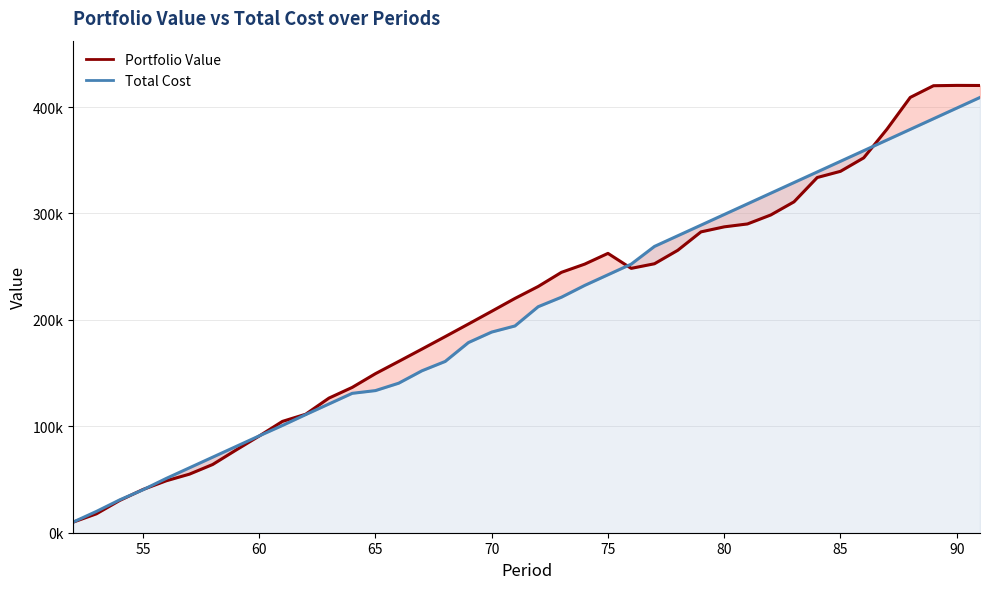

What is the average value of the Total Cost series?

207881.6